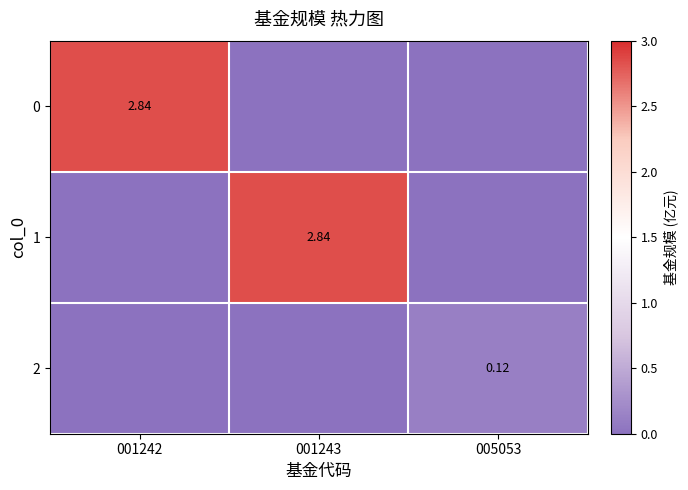

What is the difference between the maximum and minimum values in the 2 series?

0.1